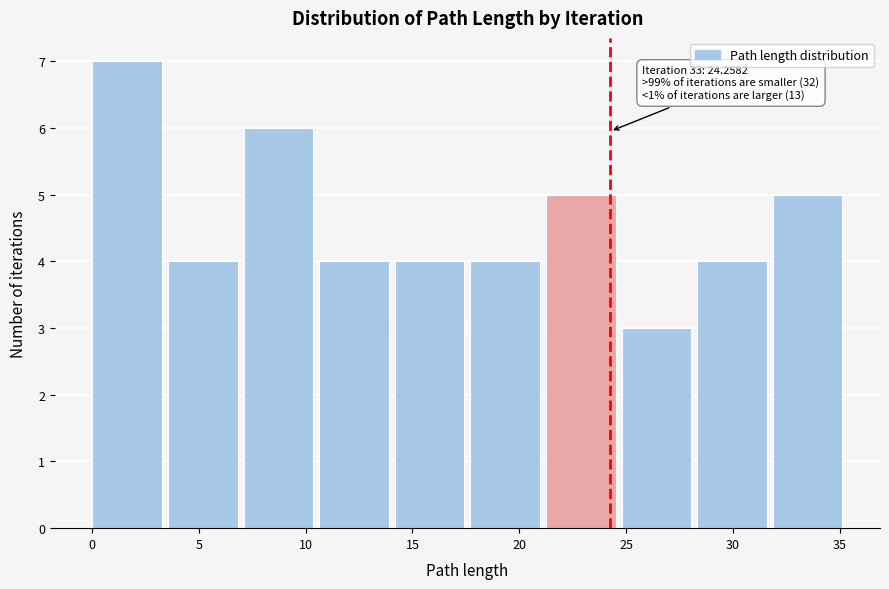

Which range on the x-axis has the tallest bar?

0.0 to 3.5